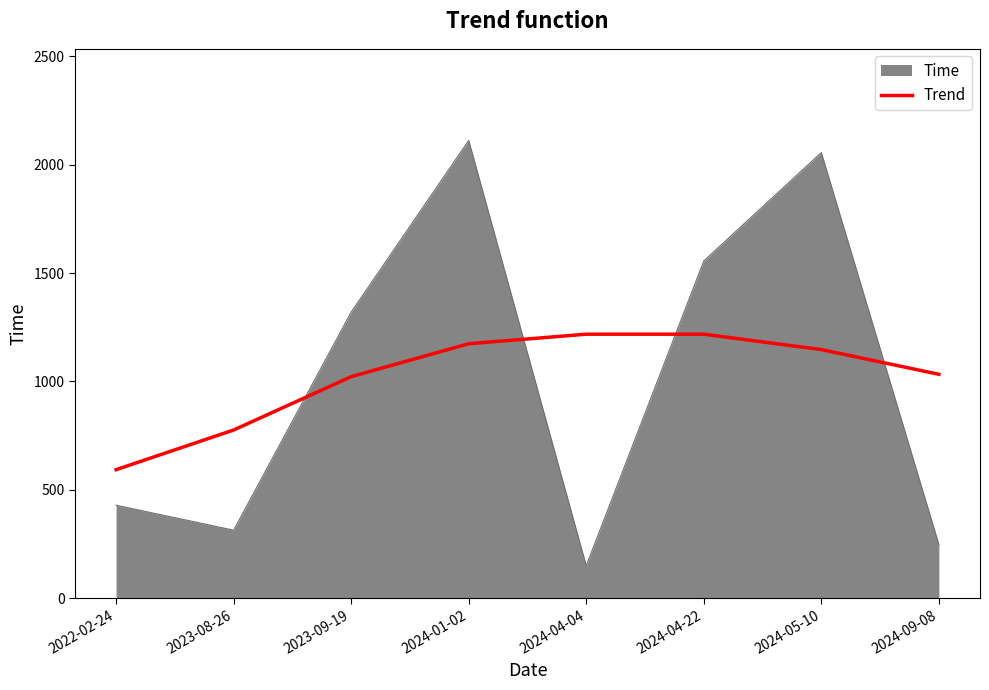

List the labels in order of Time value, largest first.

2024-01-02, 2024-05-10, 2024-04-22, 2023-09-19, 2022-02-24, 2023-08-26, 2024-09-08, 2024-04-04